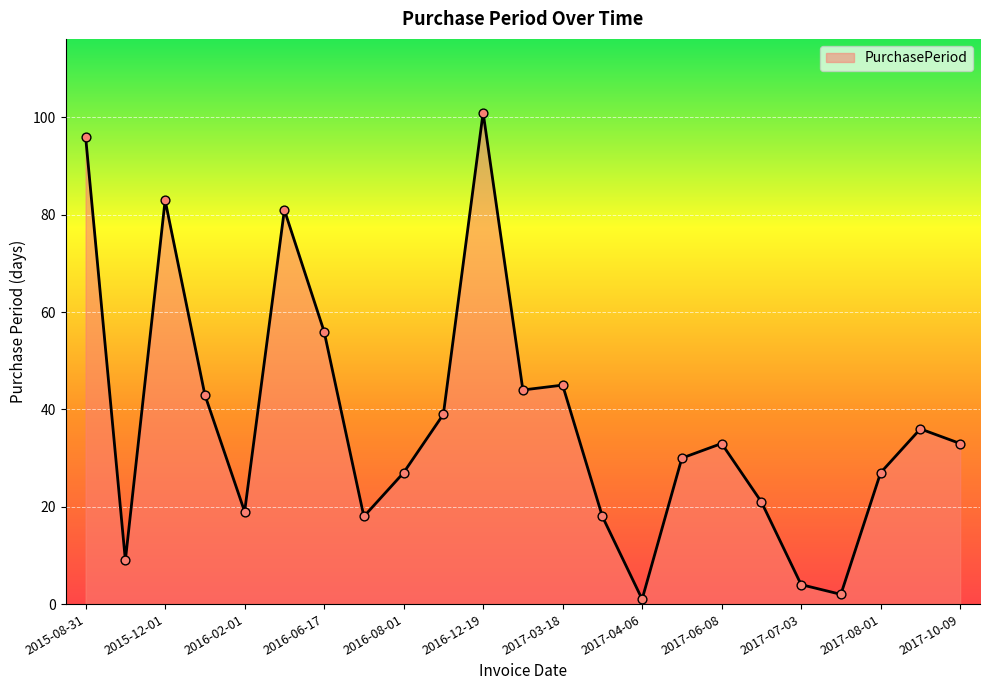

What is the change in value from 2015-08-31 to 2017-02-01?

-52